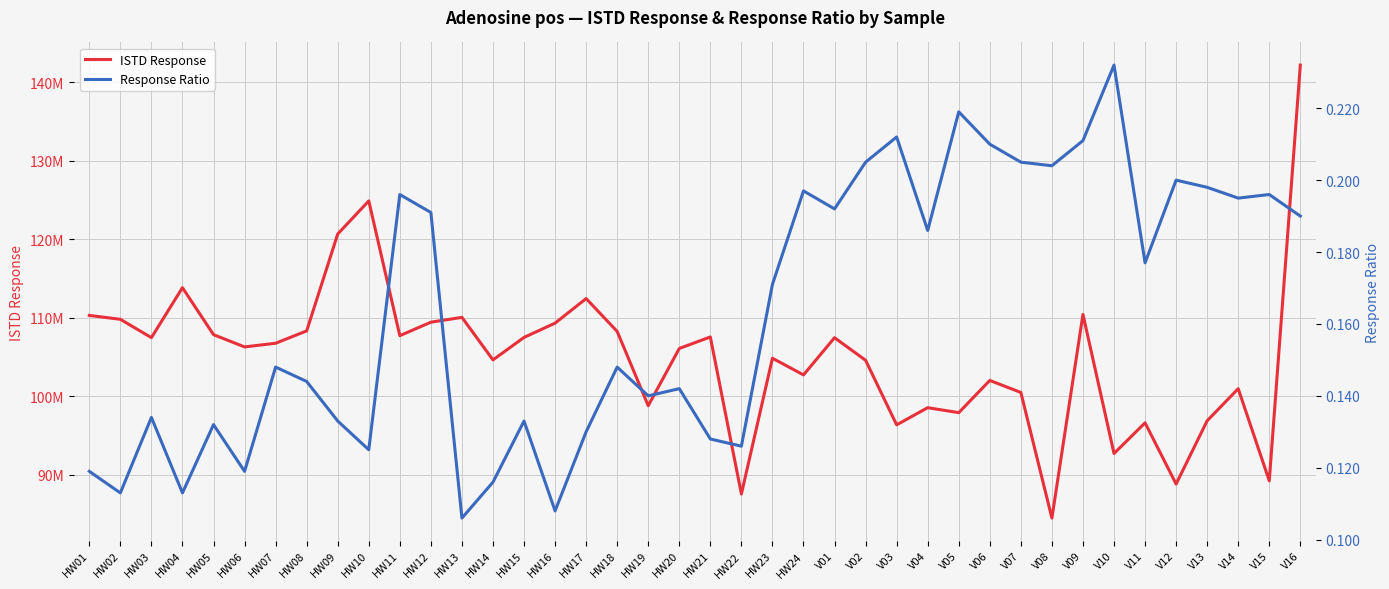

True or false: ISTD Response and Response Ratio cross at least once.

False